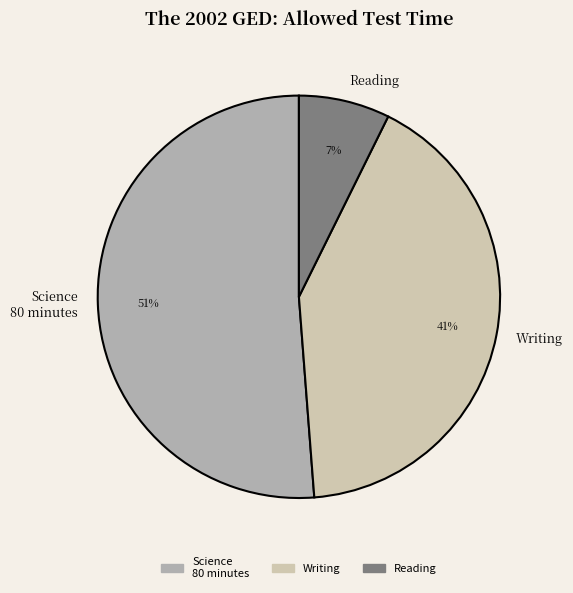

What is the smallest slice in the pie chart?

Reading